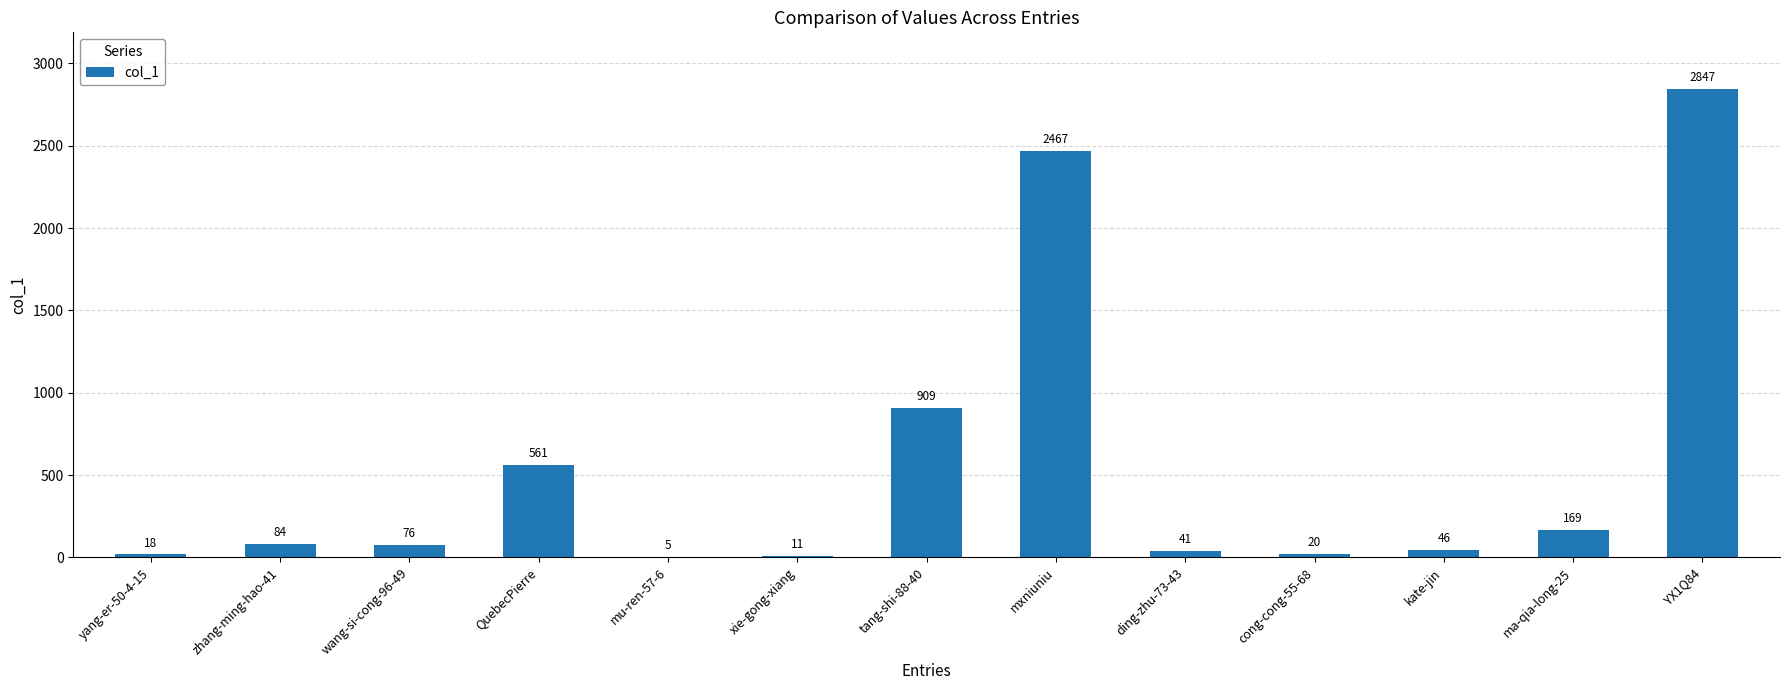

The value at QuebecPierre is 852. True or false?

False